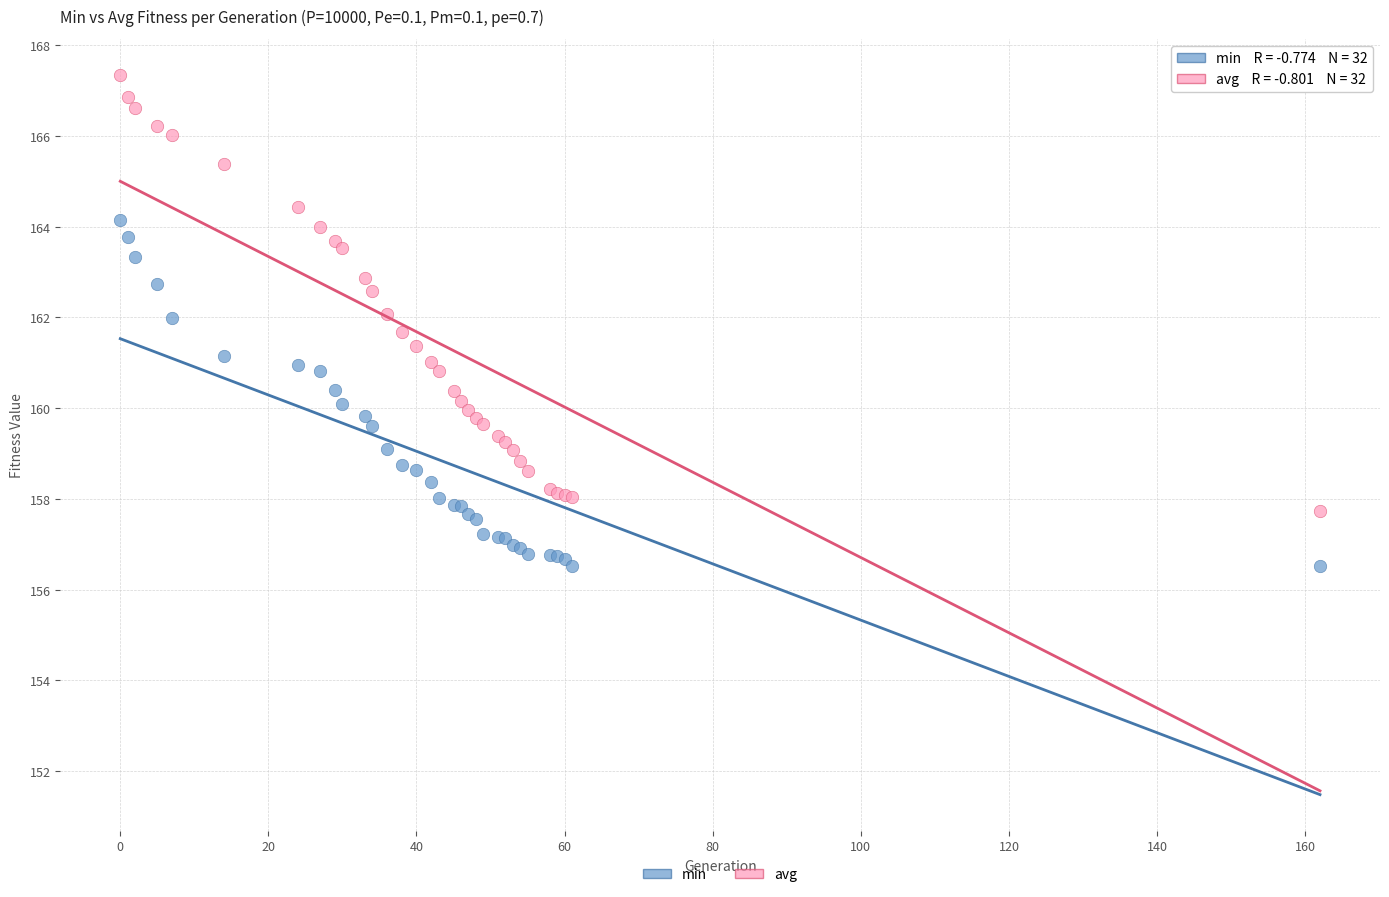

What is the X range (max minus min) for the scatter plot?

162.0